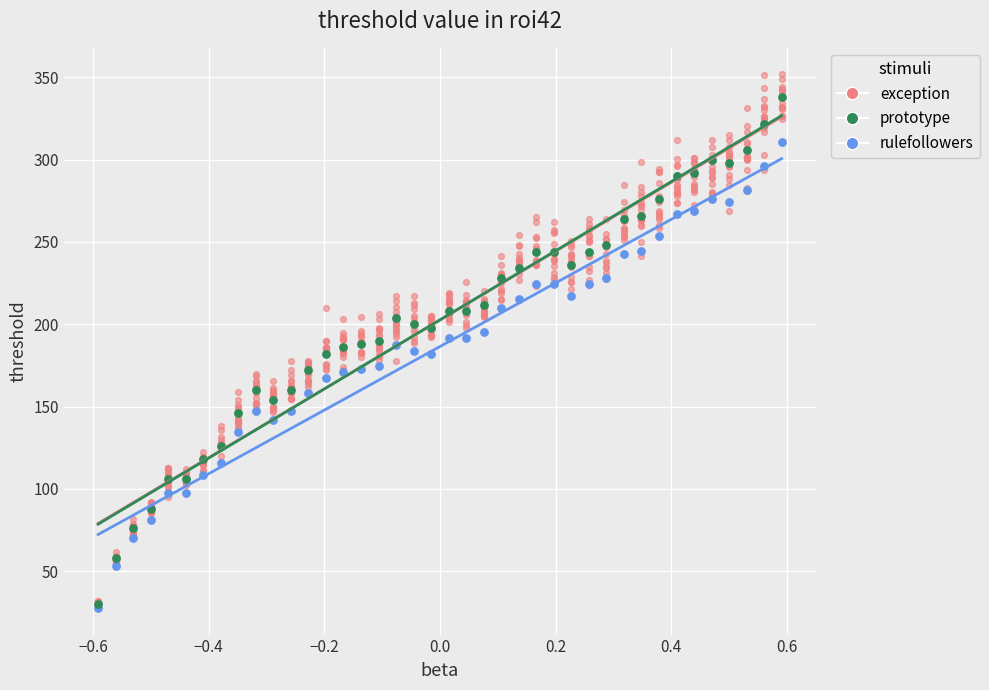

Which series has the largest Y range (max minus min)?

exception